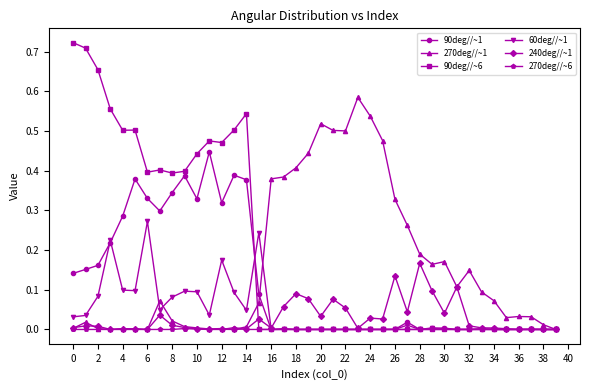

Which series has the largest range (max minus min)?

90deg//~6